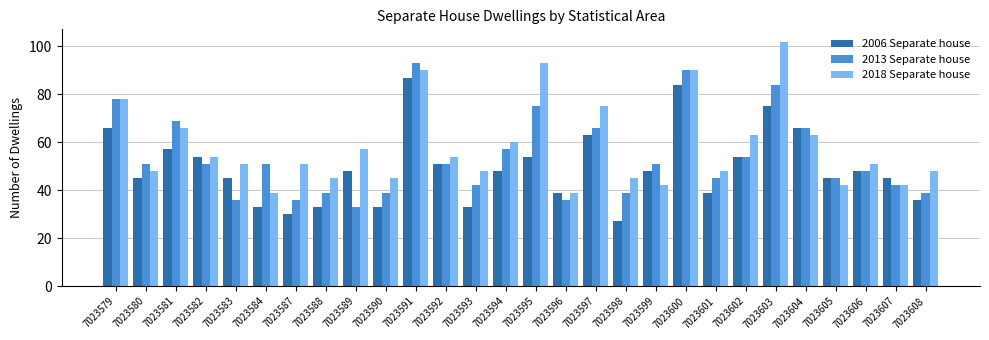

What is the difference between the second highest and second lowest values in the 2013 Separate house series?

54